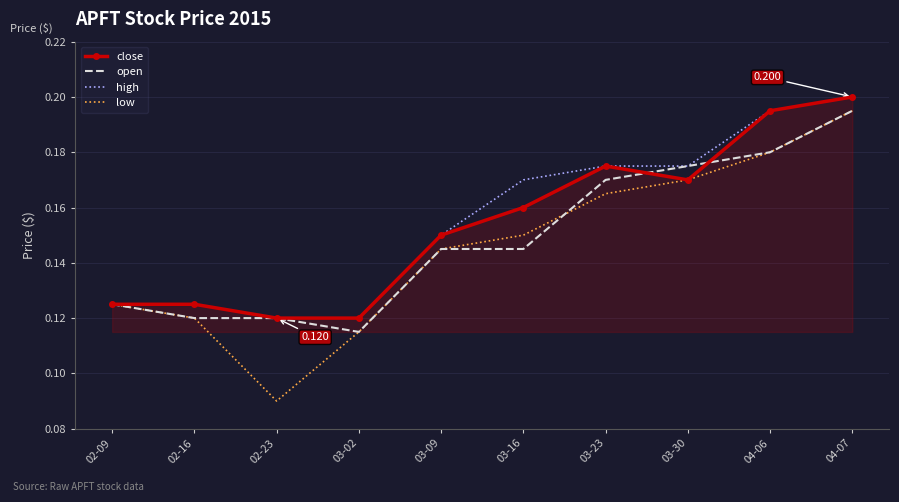

Which series has the largest range (max minus min)?

low